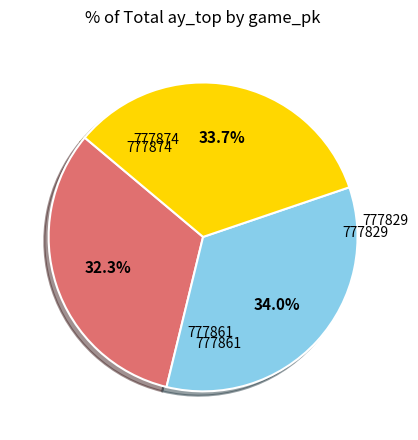

Is there any slice that represents more than half of the pie?

No